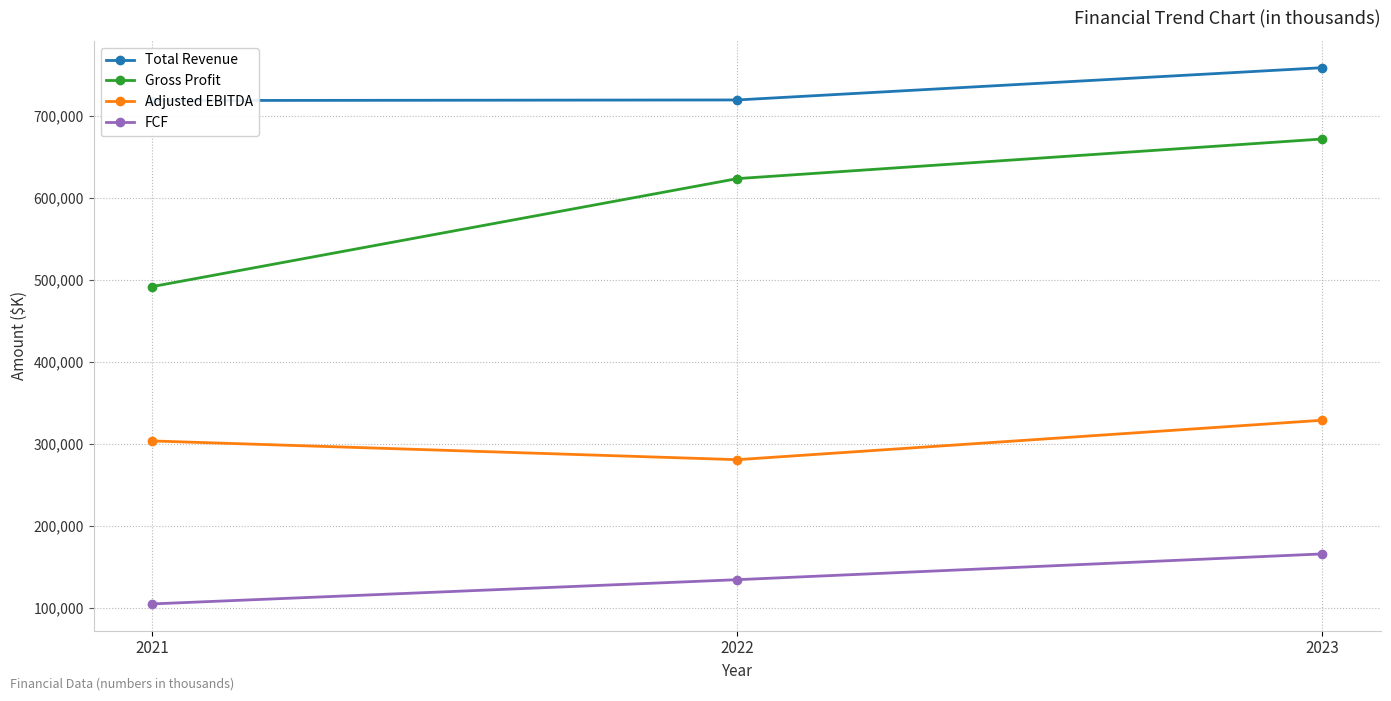

Is it true that Adjusted EBITDA equals 175160 at 2023?

False